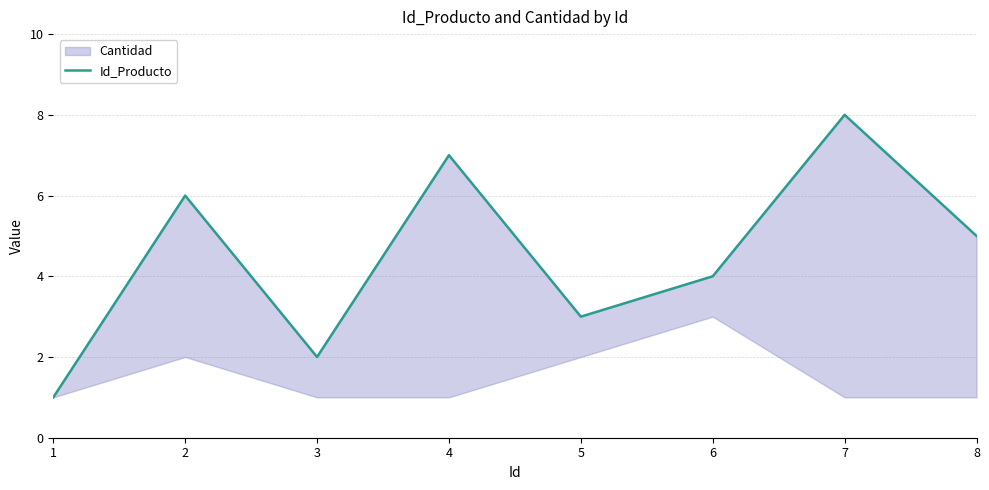

True or false: there are more than 2 points higher than both neighbors.

True